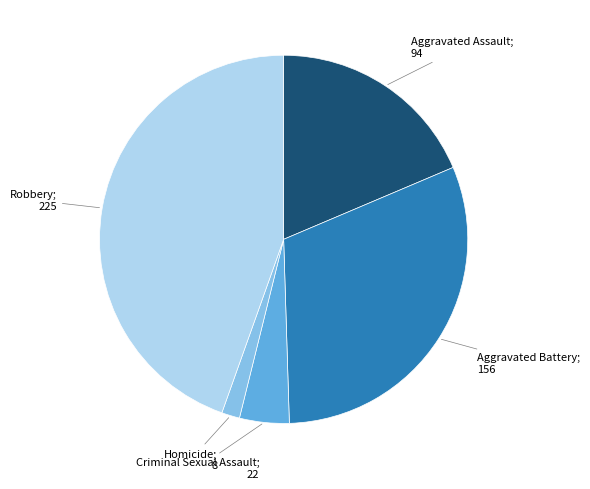

Is there any slice that represents more than half of the pie?

No